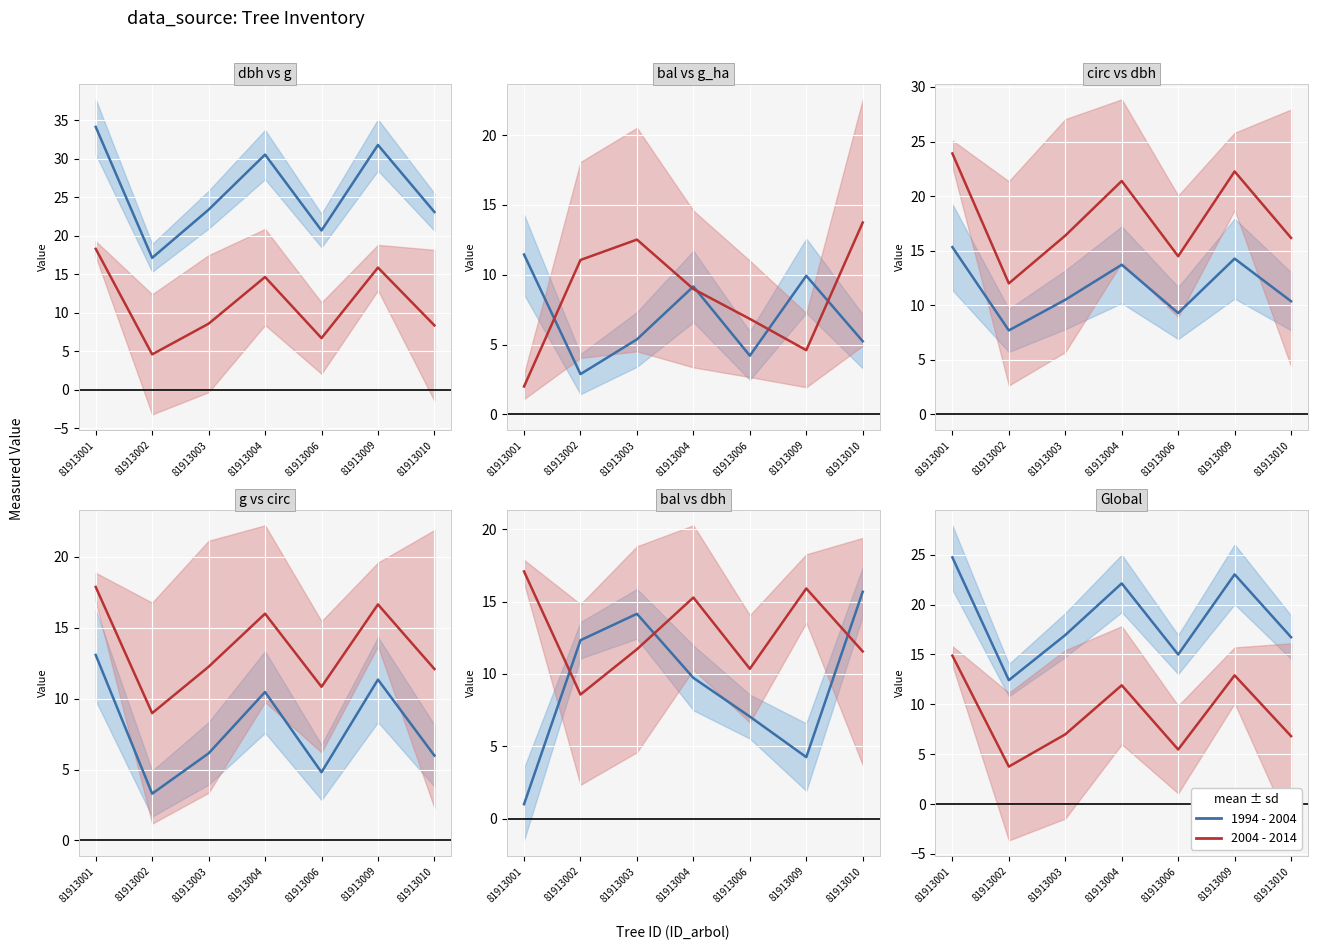

At 81913009, list the series in order from smallest to largest.

2004 - 2014, 1994 - 2004